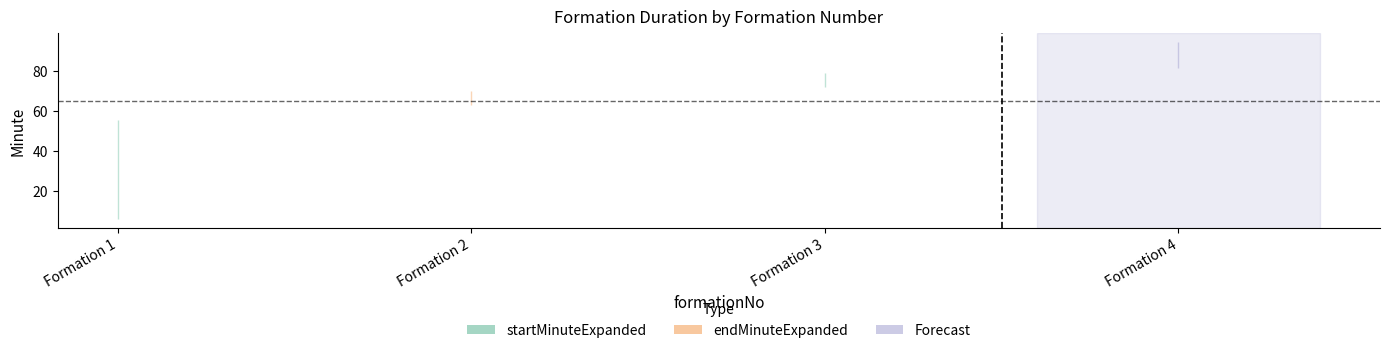

Does the chart display data point markers on the line(s)?

No